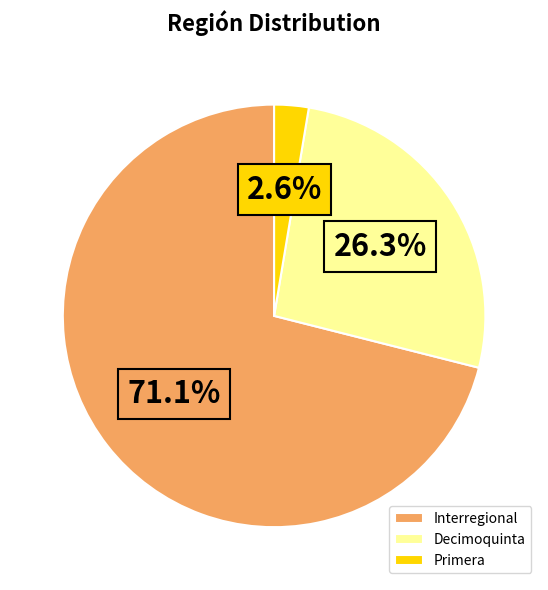

What percentage is NOT represented by Interregional?

28.9%